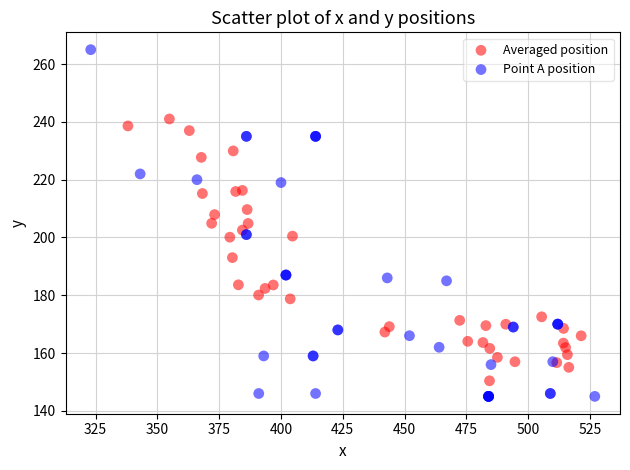

What are all the series names shown in the legend?

Averaged position, Point A position